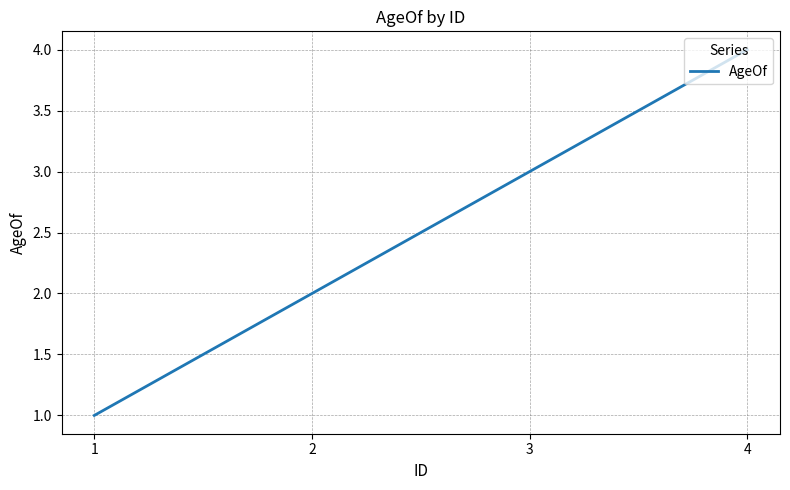

What is the change in value from 3 to 4?

+1